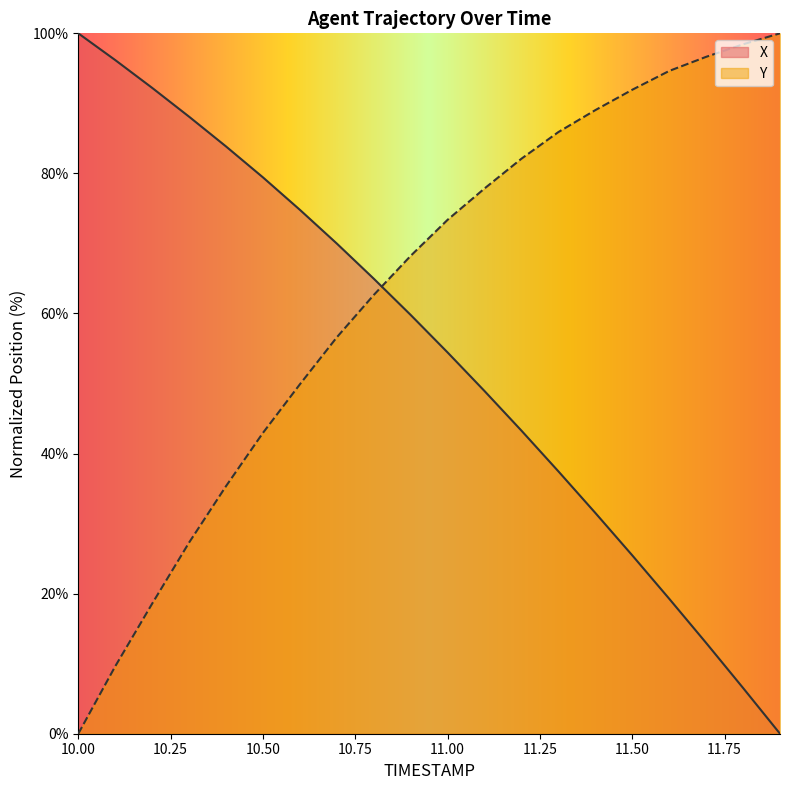

How many intersections are there between X and Y?

1